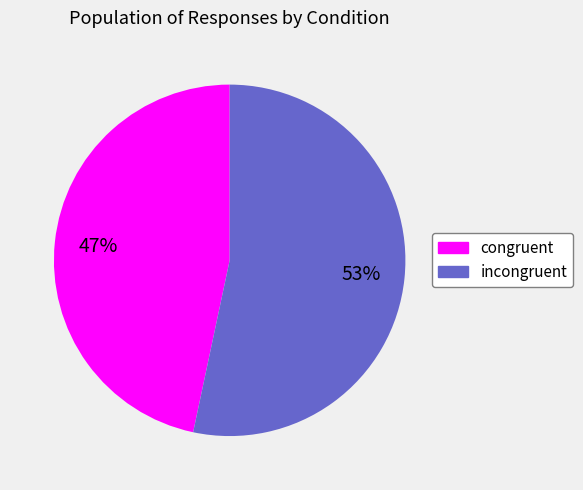

What is the ratio of the value at congruent to the value at incongruent?

0.9